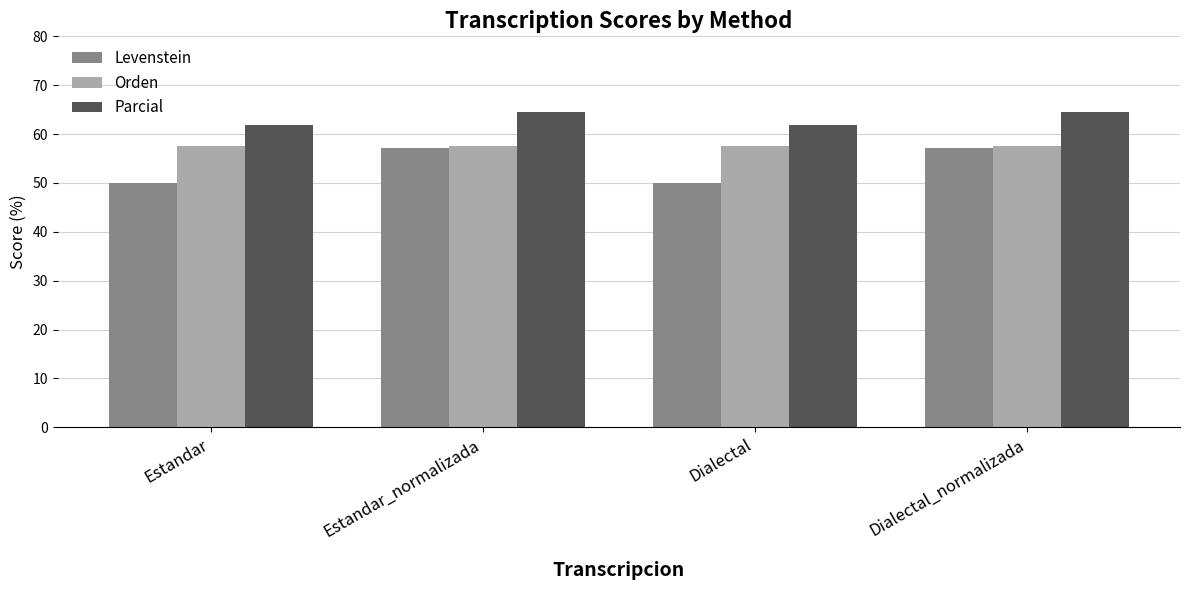

What are all the series names shown in the legend?

Levenstein, Orden, Parcial